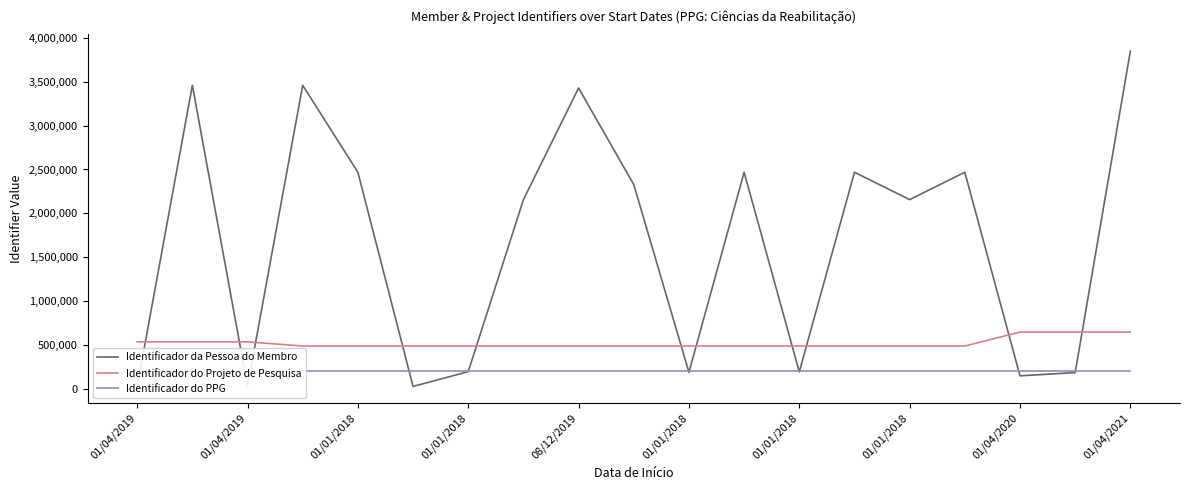

The Identificador do Projeto de Pesquisa series shows 648638 at 01/04/2021. True or false?

True